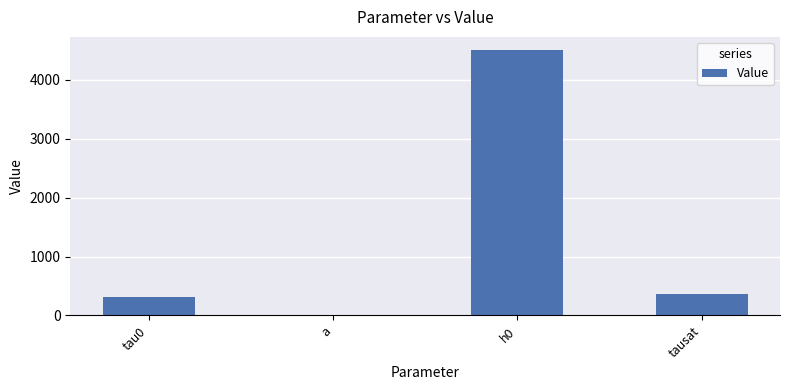

The value at tausat is 370.0. True or false?

True